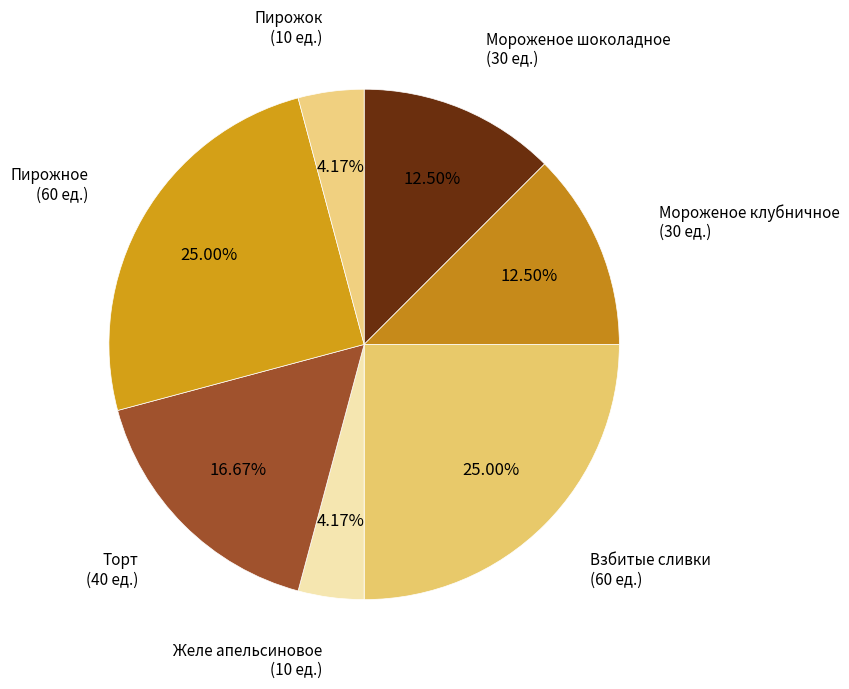

Count the number of slices in the pie.

7